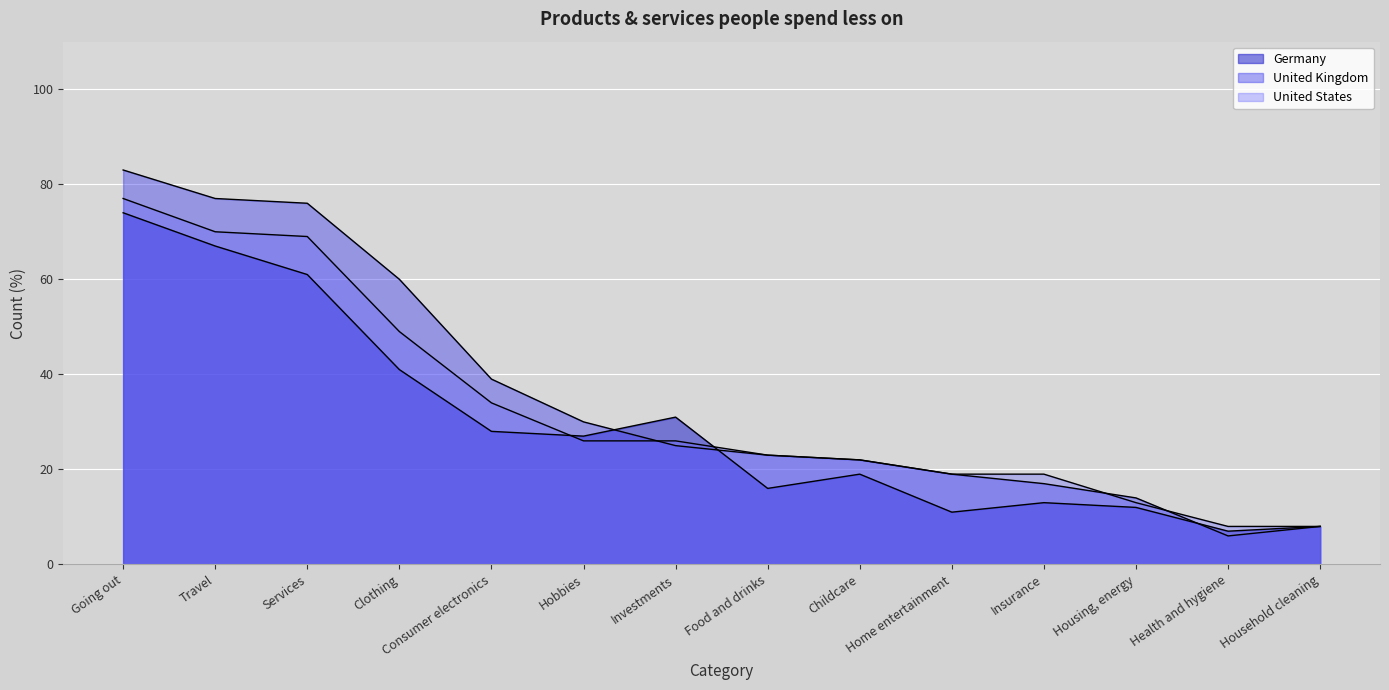

Which category has the highest value across all series?

Going out